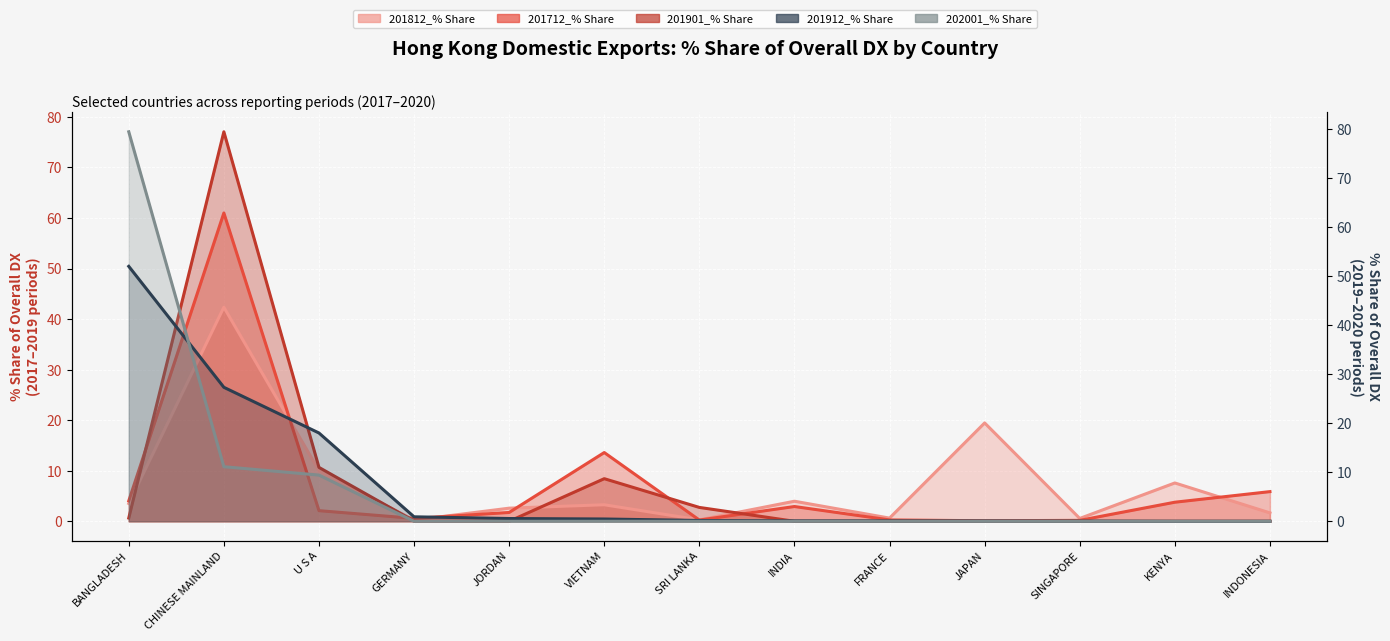

Which category has the lowest value in the 201812_% Share series?

GERMANY